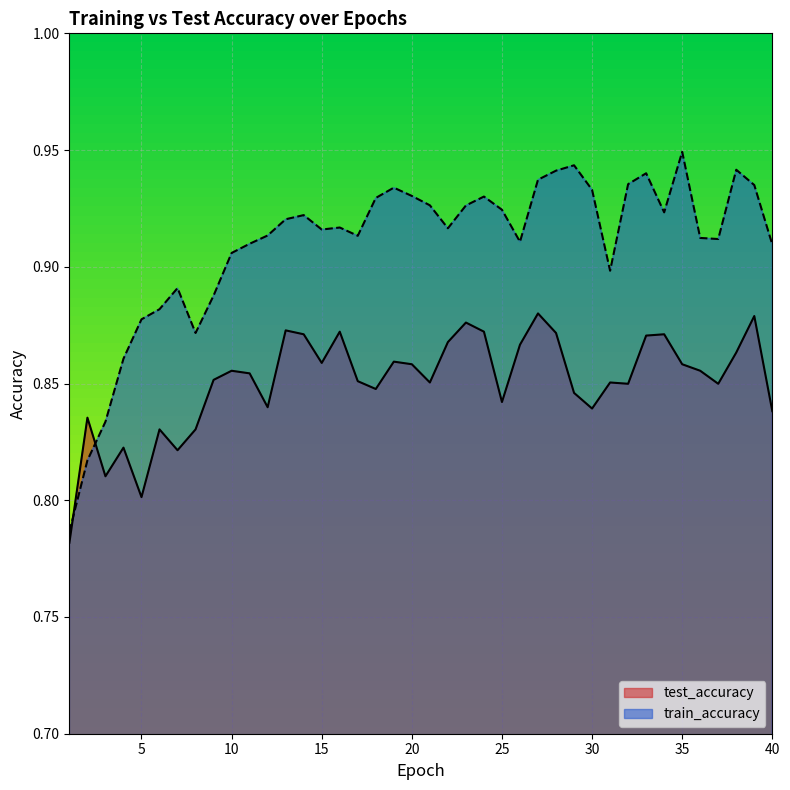

Reading left to right, transcribe all the data shown in this chart.

test_accuracy: 1=0.8	2=0.8	3=0.8	4=0.8	5=0.8	6=0.8	7=0.8	8=0.8	9=0.9	10=0.9	11=0.9	12=0.8	13=0.9	14=0.9	15=0.9	16=0.9	17=0.9	18=0.8	19=0.9	20=0.9	21=0.9	22=0.9	23=0.9	24=0.9	25=0.8	26=0.9	27=0.9	28=0.9	29=0.8	30=0.8	31=0.9	32=0.8	33=0.9	34=0.9	35=0.9	36=0.9	37=0.8	38=0.9	39=0.9	40=0.8
train_accuracy: 1=0.8	2=0.8	3=0.8	4=0.9	5=0.9	6=0.9	7=0.9	8=0.9	9=0.9	10=0.9	11=0.9	12=0.9	13=0.9	14=0.9	15=0.9	16=0.9	17=0.9	18=0.9	19=0.9	20=0.9	21=0.9	22=0.9	23=0.9	24=0.9	25=0.9	26=0.9	27=0.9	28=0.9	29=0.9	30=0.9	31=0.9	32=0.9	33=0.9	34=0.9	35=0.9	36=0.9	37=0.9	38=0.9	39=0.9	40=0.9